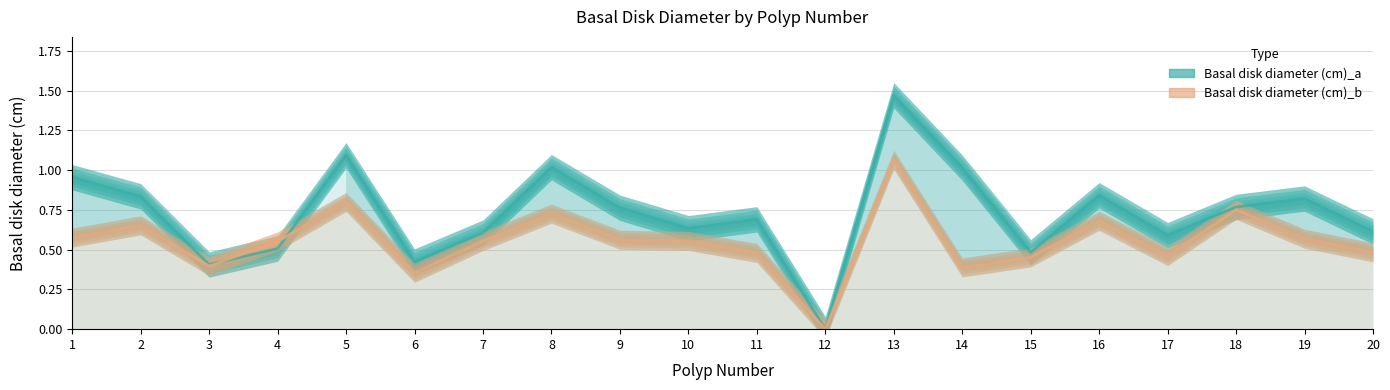

Rank the series by their average value, from highest to lowest.

Basal disk diameter (cm)_a, Basal disk diameter (cm)_b